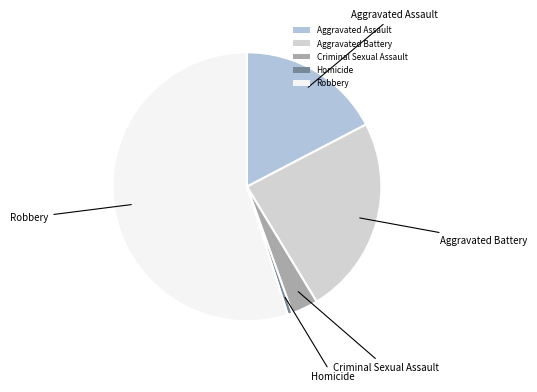

Combined, do Robbery and Criminal Sexual Assault account for over 50%?

Yes